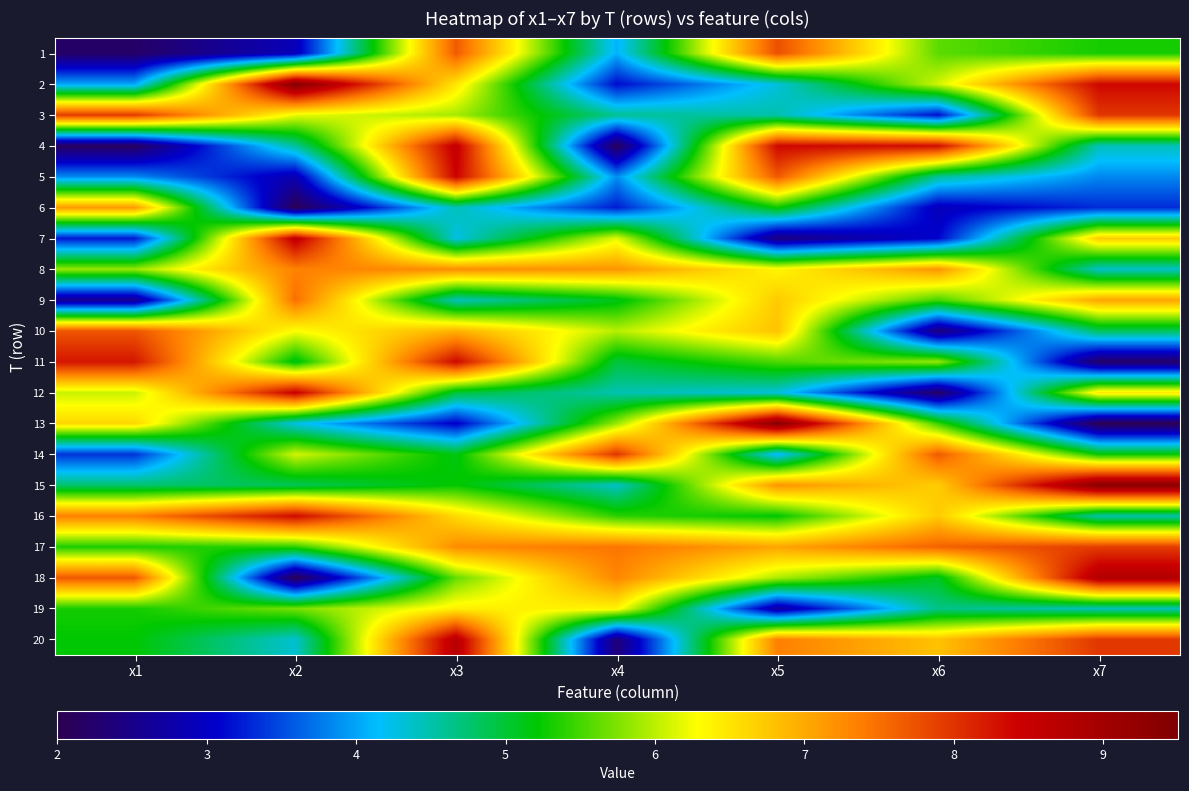

Reading right to left, what are all the values shown in this chart?

1: x7=5.3	x6=5.6	x5=7.8	x4=4.1	x3=7.7	x2=2.9	x1=2.2
2: x7=8.4	x6=6.1	x5=4.3	x4=3.1	x3=6.5	x2=9.4	x1=4.0
3: x7=8.0	x6=3.1	x5=4.5	x4=4.6	x3=5.9	x2=6.2	x1=7.9
4: x7=4.4	x6=8.3	x5=8.4	x4=2.1	x3=8.6	x2=4.6	x1=2.1
5: x7=3.8	x6=4.6	x5=7.7	x4=3.9	x3=8.4	x2=2.8	x1=3.9
6: x7=3.3	x6=2.9	x5=5.3	x4=3.2	x3=4.5	x2=2.1	x1=7.1
7: x7=6.7	x6=3.1	x5=2.4	x4=6.2	x3=4.3	x2=8.6	x1=3.2
8: x7=4.4	x6=7.2	x5=6.4	x4=7.2	x3=7.2	x2=7.3	x1=5.8
9: x7=7.0	x6=5.5	x5=6.7	x4=5.1	x3=4.4	x2=7.5	x1=2.6
10: x7=4.8	x6=2.4	x5=6.8	x4=6.0	x3=6.9	x2=6.3	x1=7.7
11: x7=2.2	x6=5.8	x5=5.5	x4=5.0	x3=8.4	x2=5.1	x1=8.2
12: x7=6.5	x6=2.2	x5=4.3	x4=4.5	x3=5.0	x2=8.5	x1=6.1
13: x7=2.0	x6=5.5	x5=9.4	x4=5.9	x3=3.0	x2=4.3	x1=6.6
14: x7=5.2	x6=7.7	x5=4.1	x4=8.0	x3=5.1	x2=6.1	x1=3.4
15: x7=9.3	x6=6.7	x5=7.2	x4=4.4	x3=5.2	x2=4.9	x1=4.8
16: x7=4.5	x6=6.7	x5=5.2	x4=5.4	x3=6.6	x2=8.4	x1=7.4
17: x7=7.9	x6=7.6	x5=7.0	x4=7.4	x3=7.3	x2=5.4	x1=5.3
18: x7=8.8	x6=5.1	x5=5.9	x4=7.3	x3=5.6	x2=2.1	x1=7.7
19: x7=4.4	x6=4.7	x5=2.7	x4=6.4	x3=6.4	x2=5.7	x1=5.3
20: x7=8.0	x6=6.8	x5=7.3	x4=2.4	x3=8.7	x2=4.3	x1=5.2